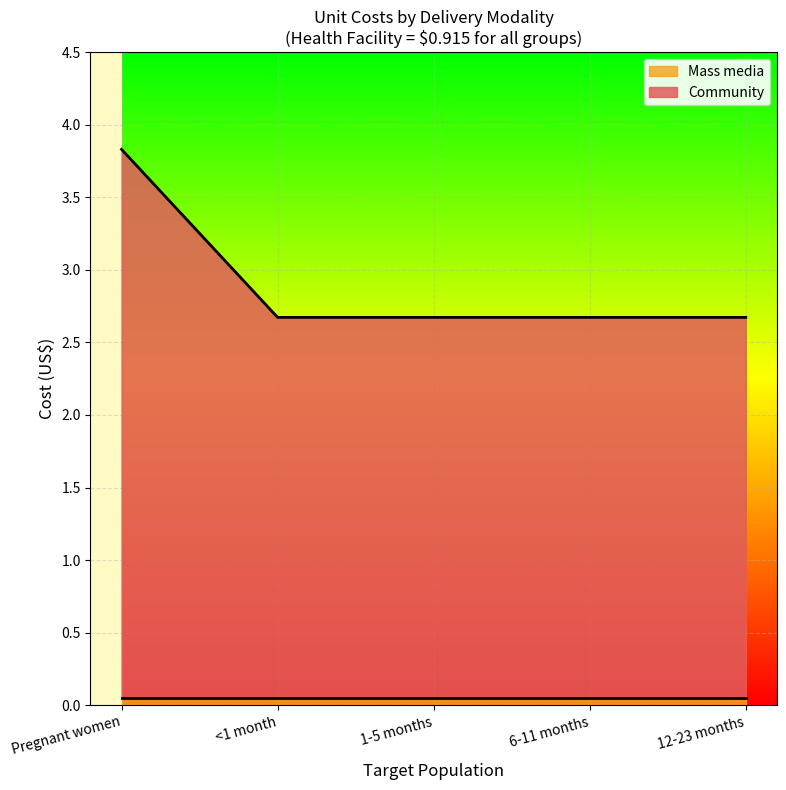

What is the sum of all values?

14.5